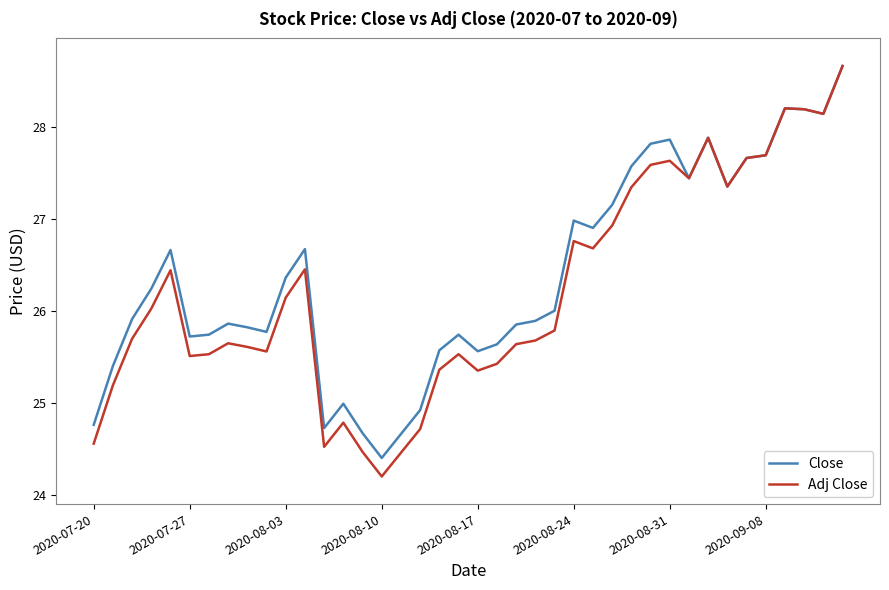

Which series has the largest range (max minus min)?

Adj Close